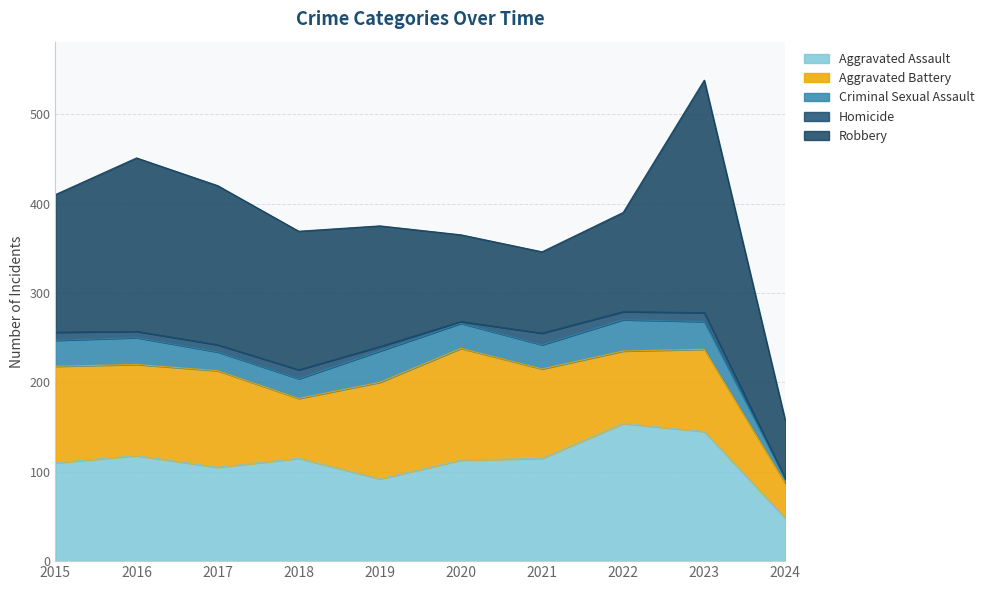

Rank the series by their maximum value, from lowest to highest.

Homicide, Criminal Sexual Assault, Aggravated Battery, Aggravated Assault, Robbery